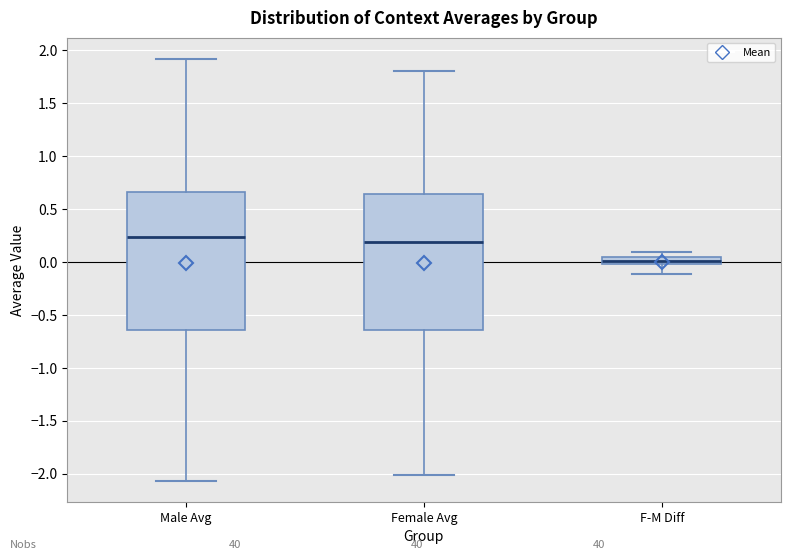

Which box has the lowest median line?

F-M Diff